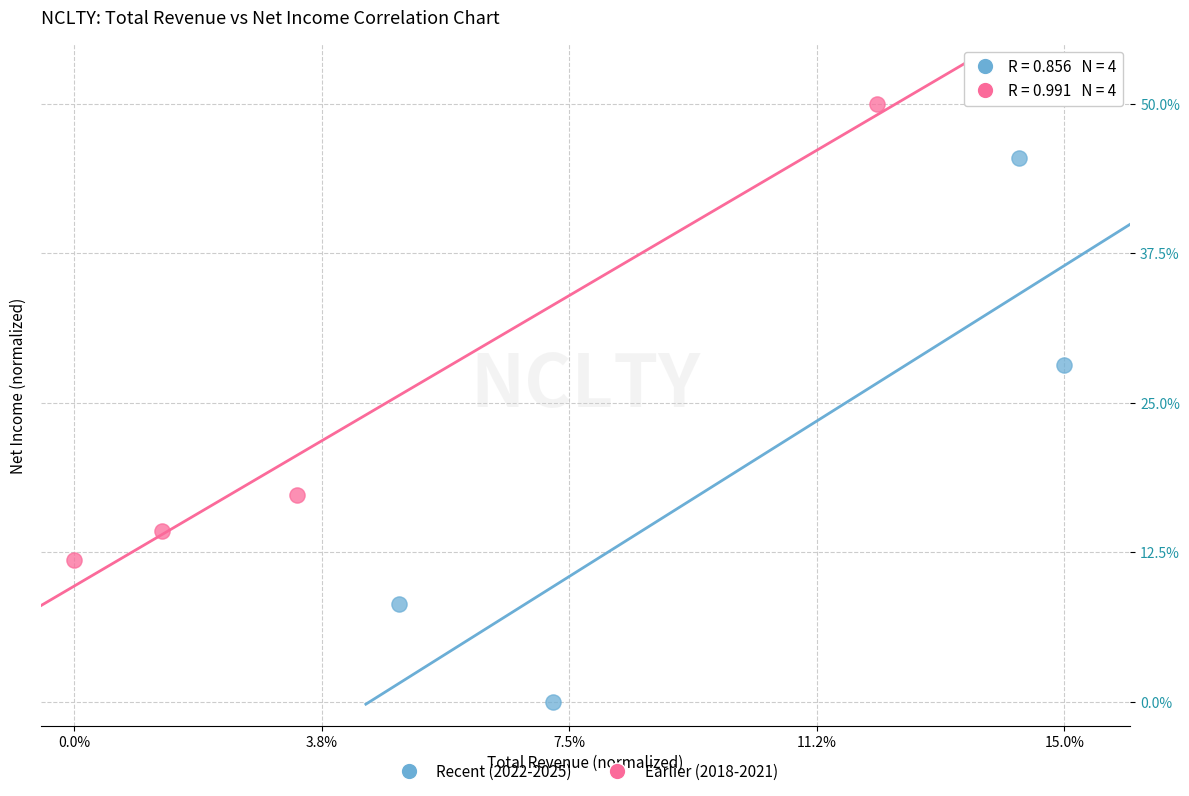

Which series contains the lowest Y value?

Recent (2022-2025)